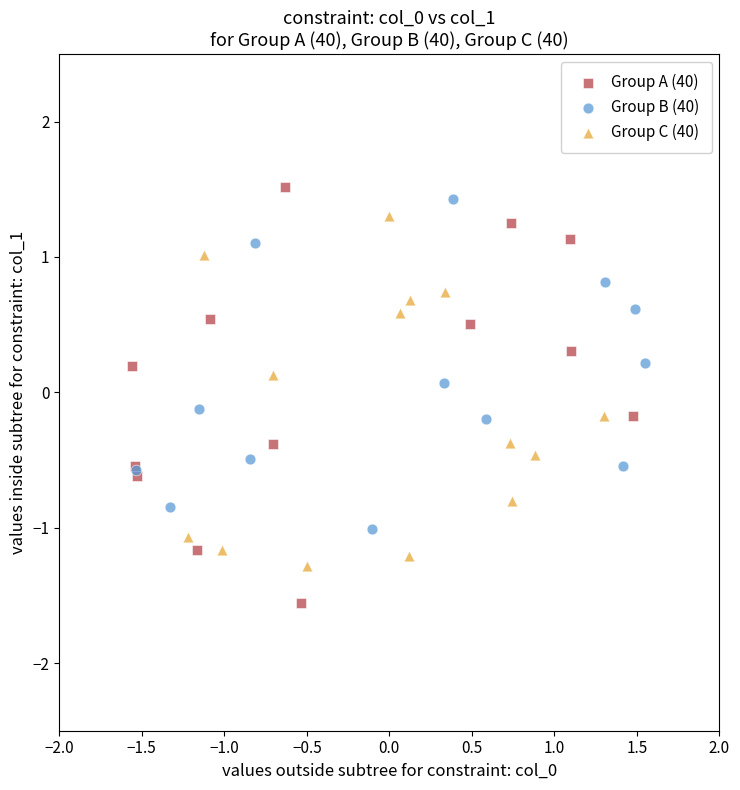

Which series reaches the minimum Y coordinate?

Group A (40)